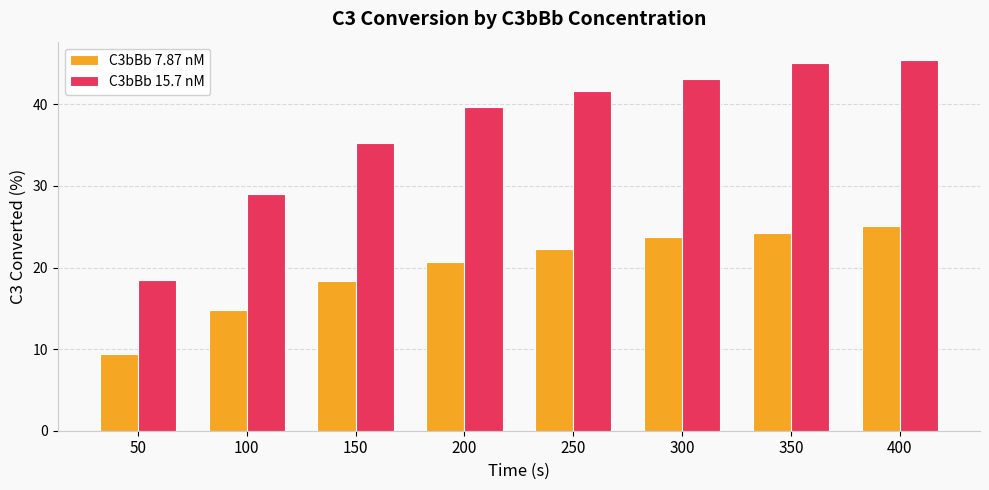

At which category does the chart reach its minimum across all series?

50